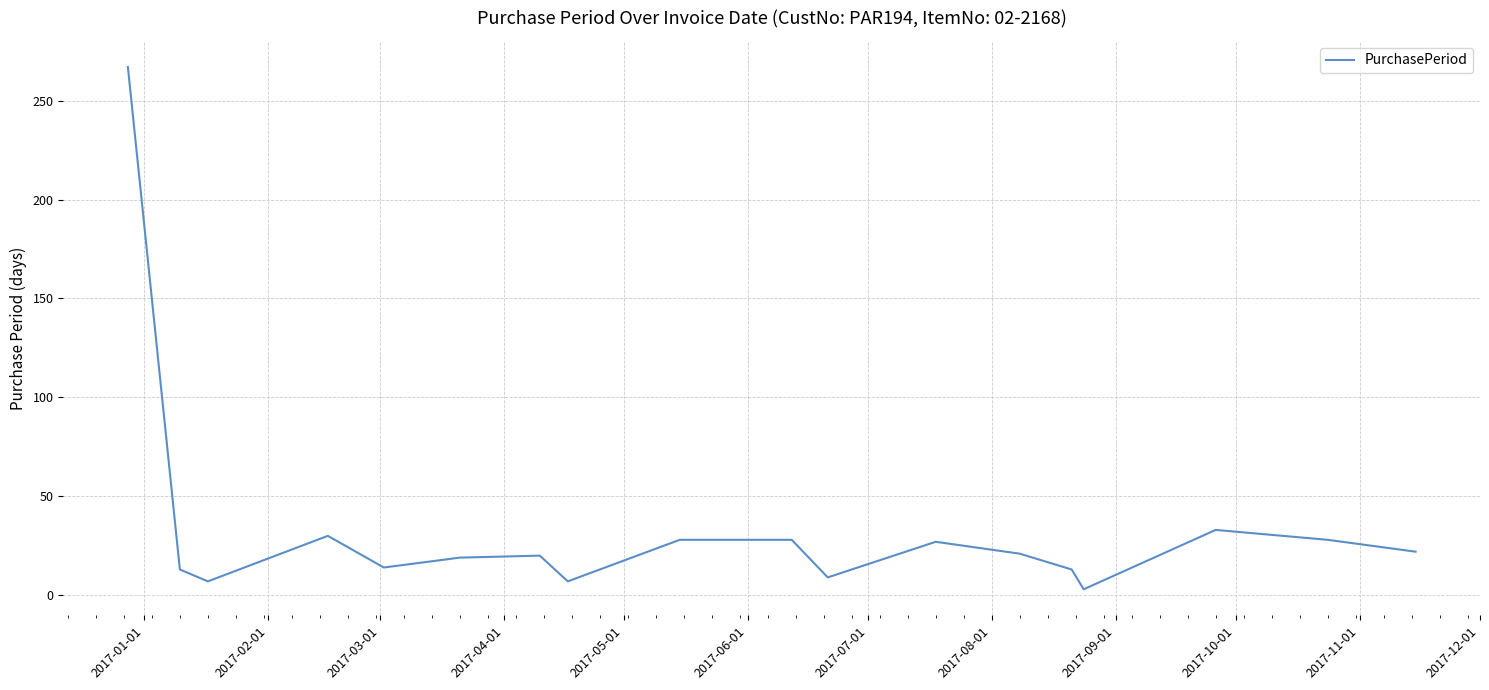

What is the difference between the maximum and minimum values?

264